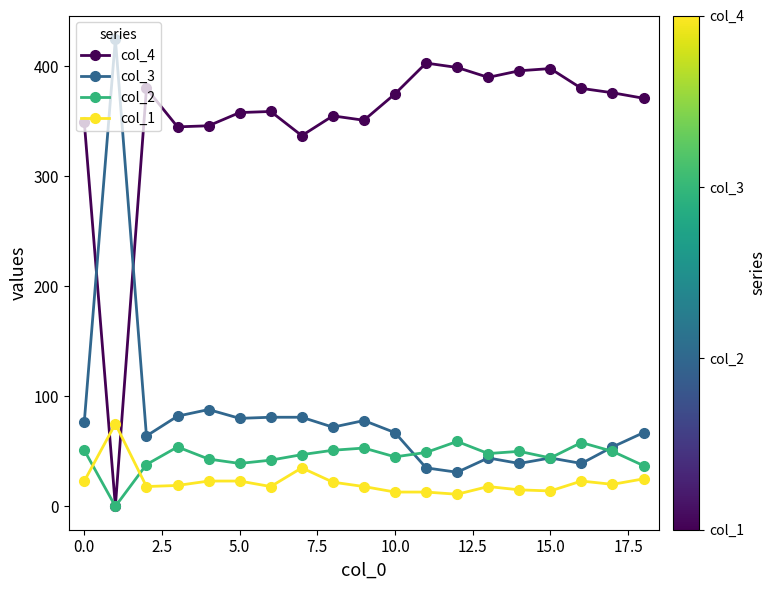

How many values in col_4 are above zero?

18